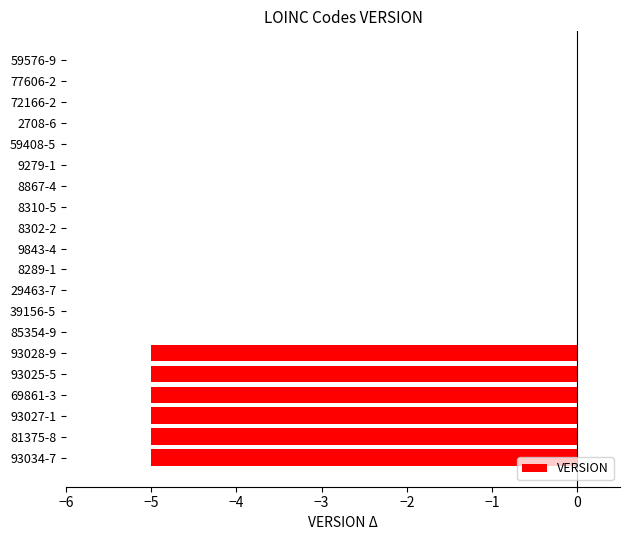

Between 8289-1 and 93034-7, which is larger?

8289-1